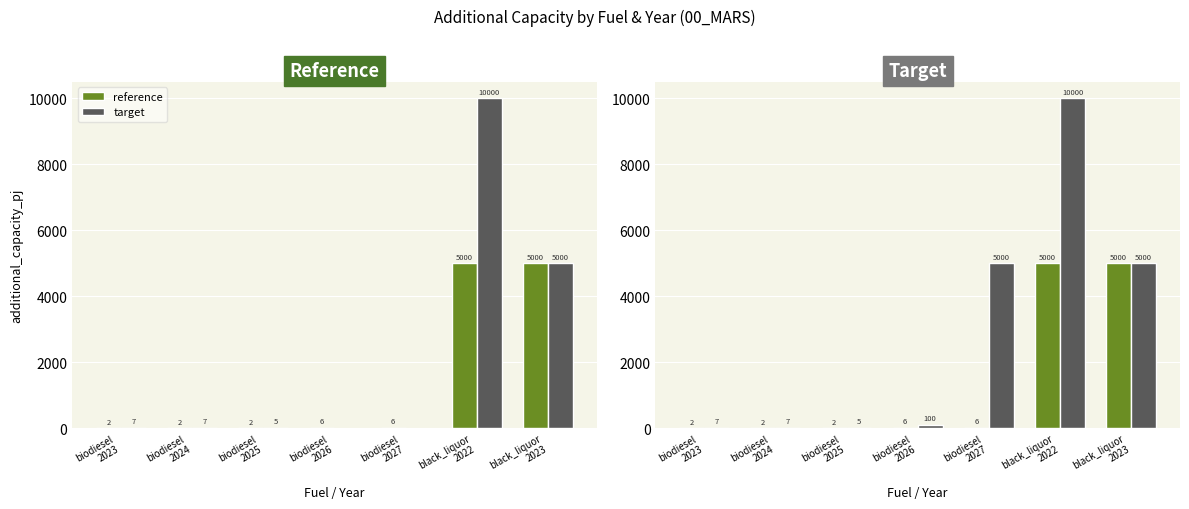

At which label does target reach its peak?

black_liquor
2022